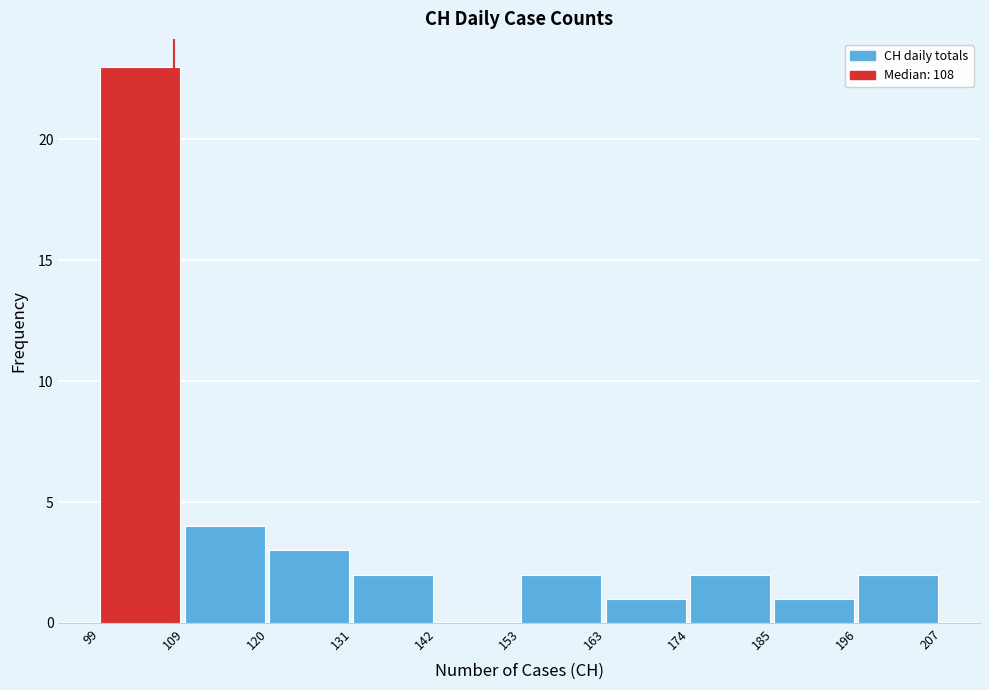

How tall is the bar that spans 153 to 163 on the x-axis? The values are not printed on the chart, so give them approximately, as read against the axis.

2